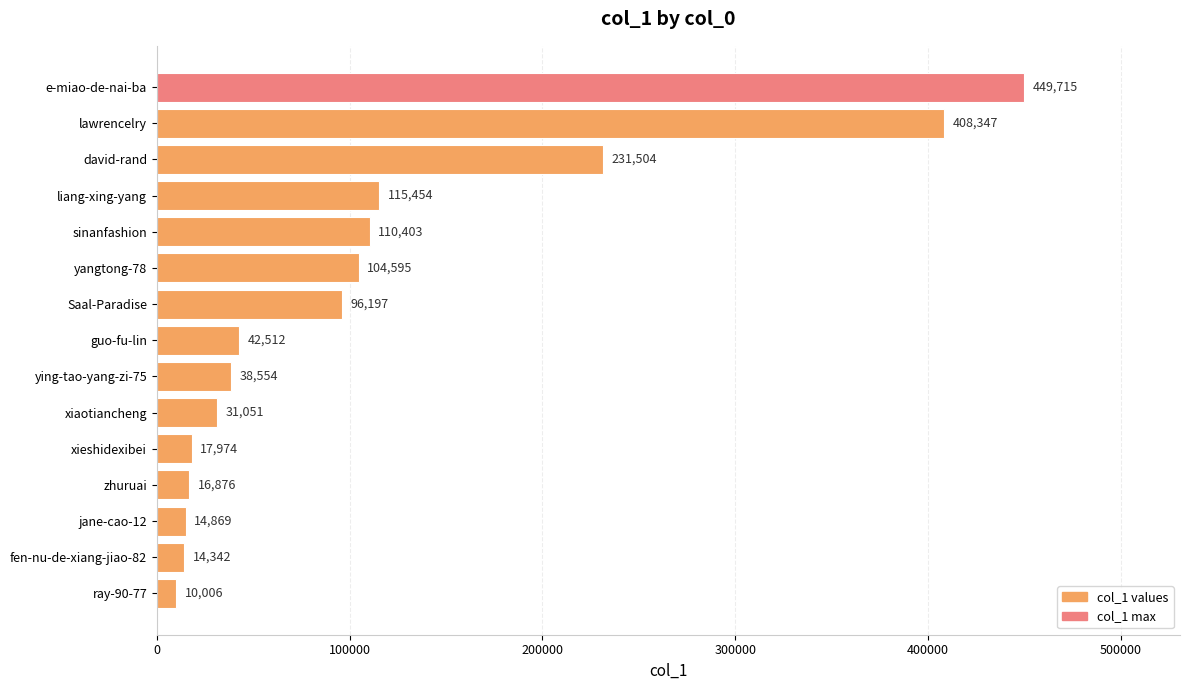

True or false: the data shows 44486 at yangtong-78.

False